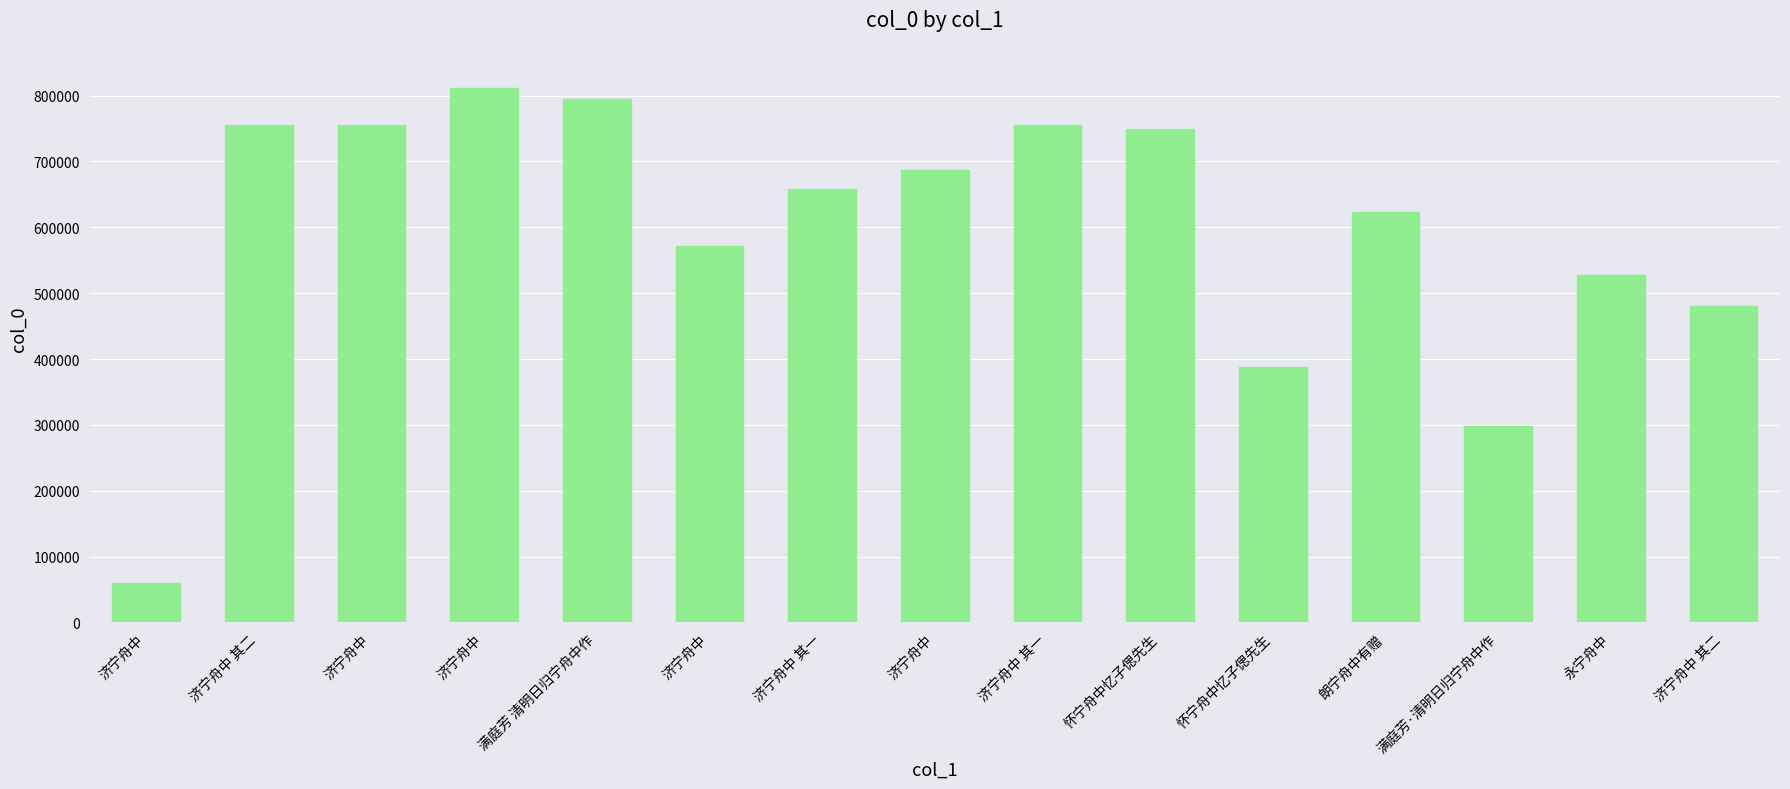

Does the chart contain any negative values?

No